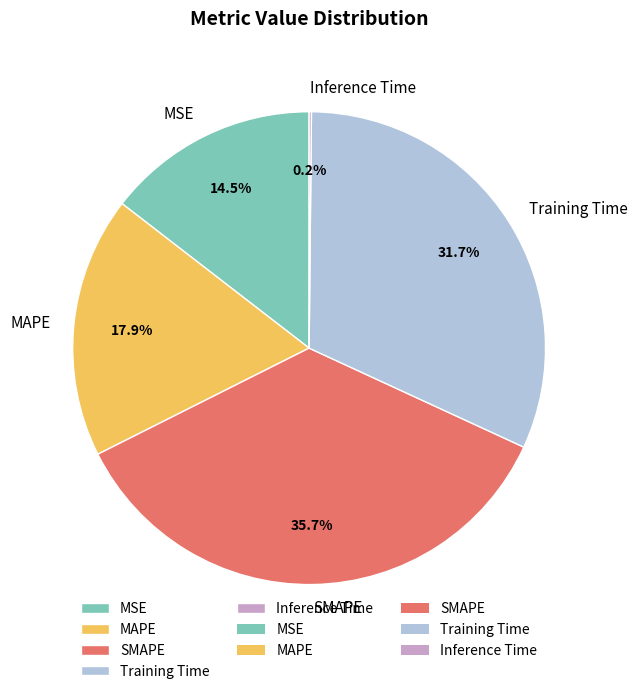

What percentage do MAPE and Training Time together represent?

49.6%